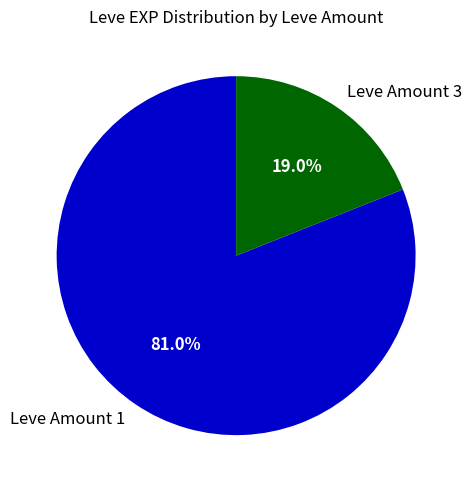

Count the number of slices in the pie.

2